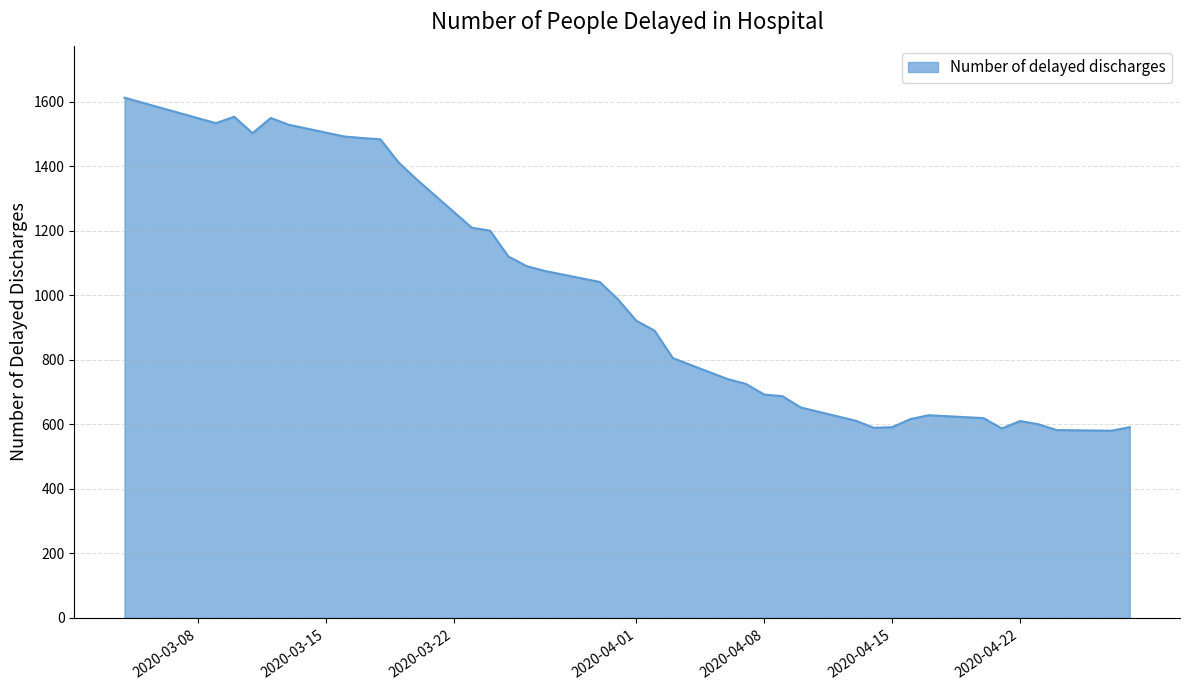

What is the minimum value shown in the chart?

580